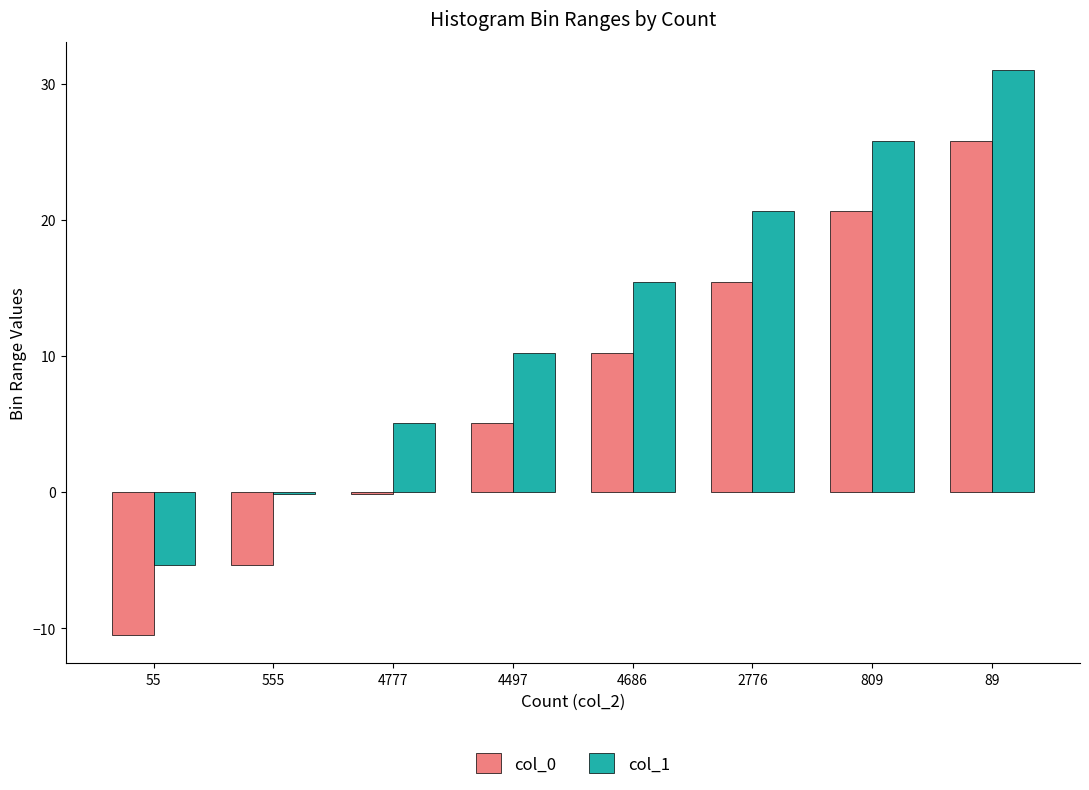

Which category has the highest value across all series?

89